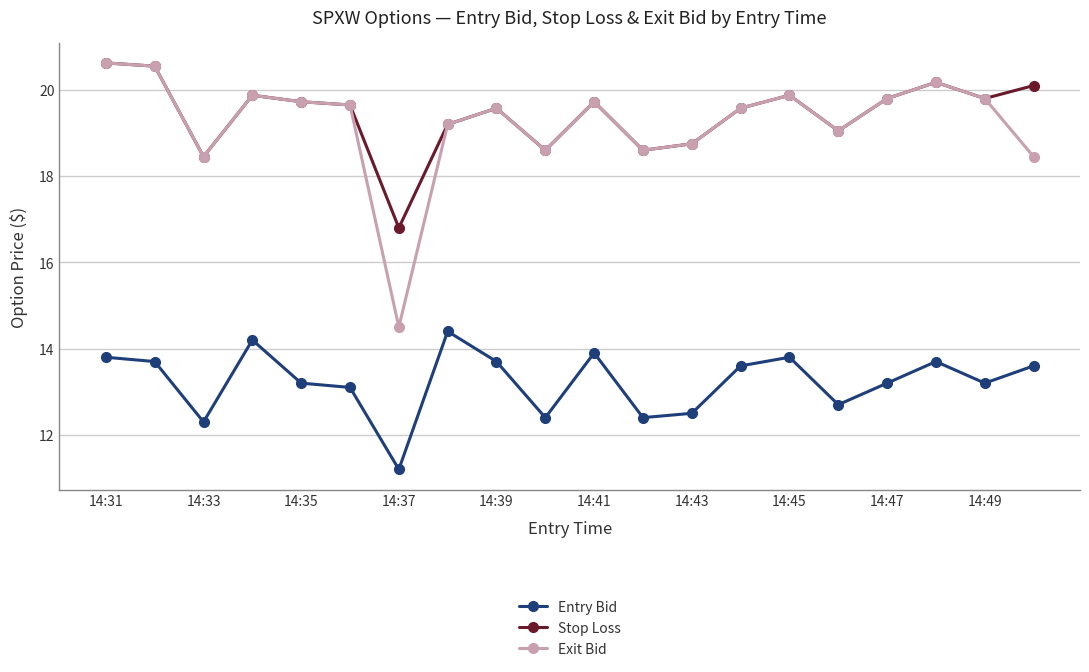

True or false: Entry Bid and Exit Bid intersect in this chart.

False